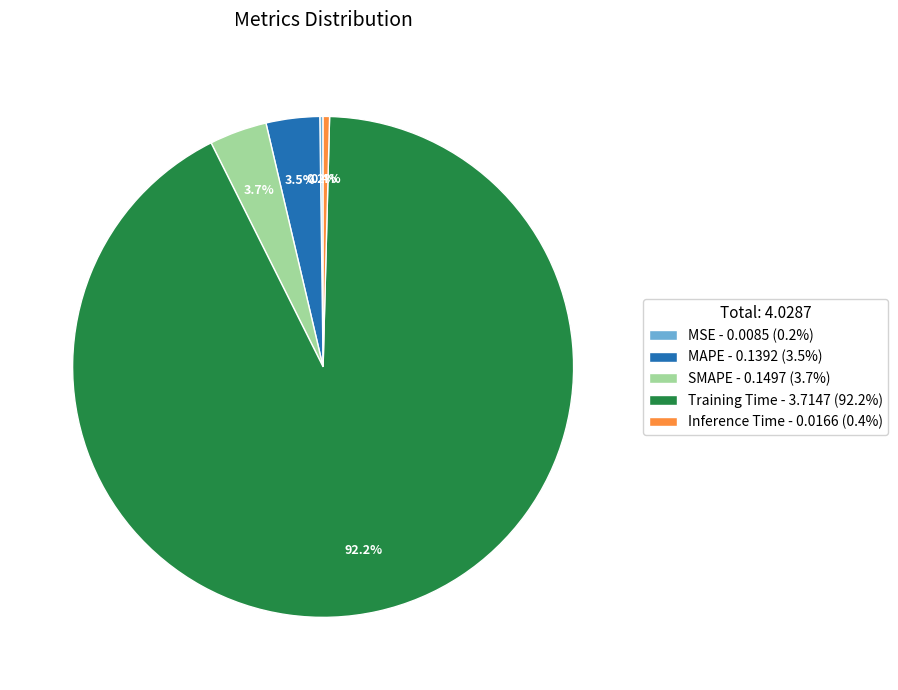

Between Inference Time - 0.0166 (0.4%) and SMAPE - 0.1497 (3.7%), which is larger?

SMAPE - 0.1497 (3.7%)